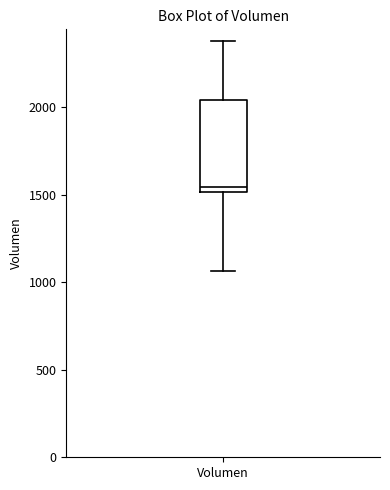

Transcribe this box plot: give where the median line is, the range the box spans, and where the two whiskers end, as read against the y-axis. The values are not printed on the chart, so give them approximately, as read against the axis.

median 1550, box 1500 to 2050, whiskers 1050 to 2400